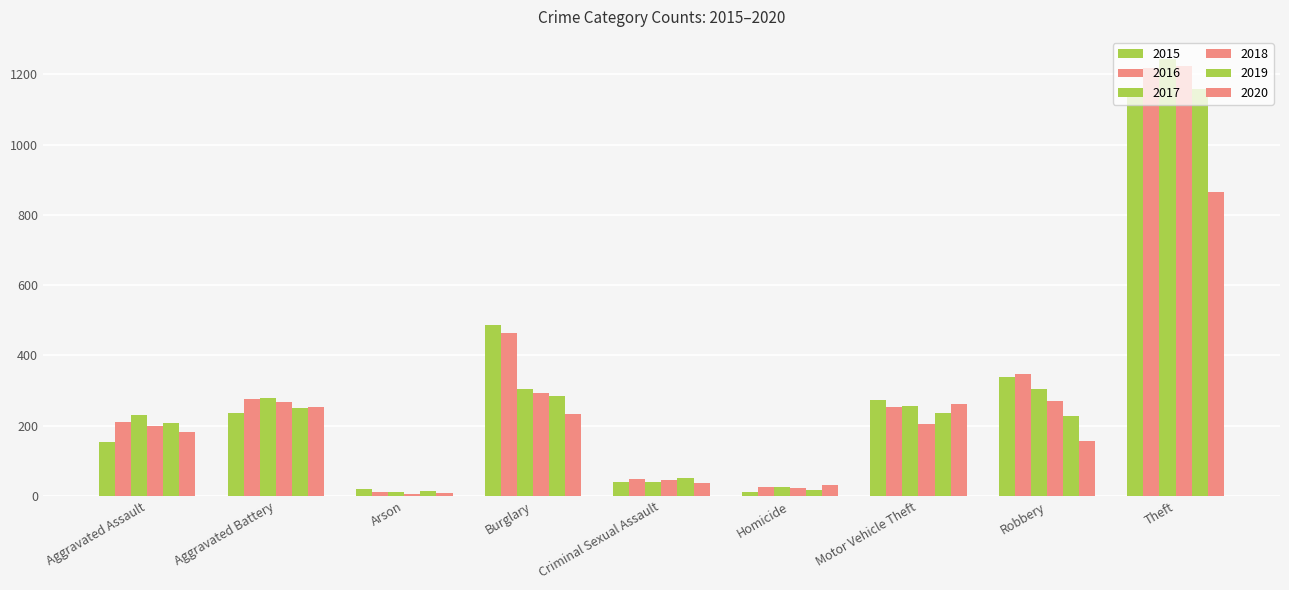

How many bars are there in each group?

6